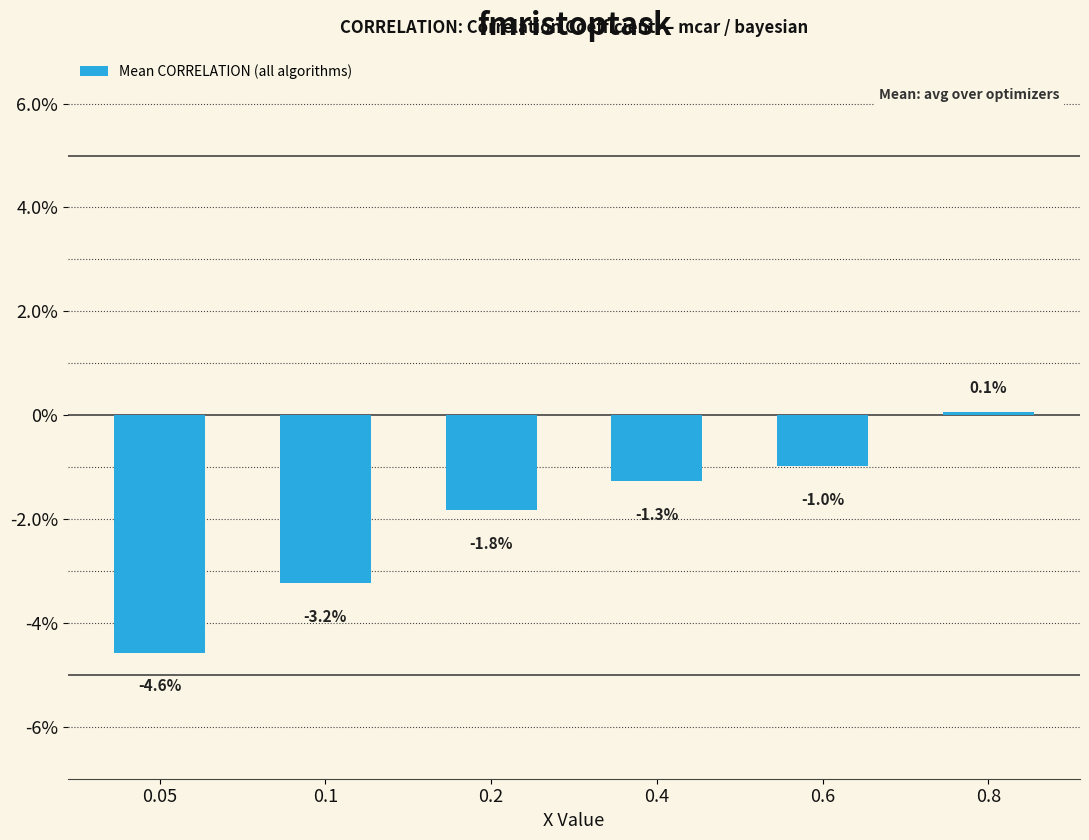

True or false: the data shows -0.0 at 0.6.

False